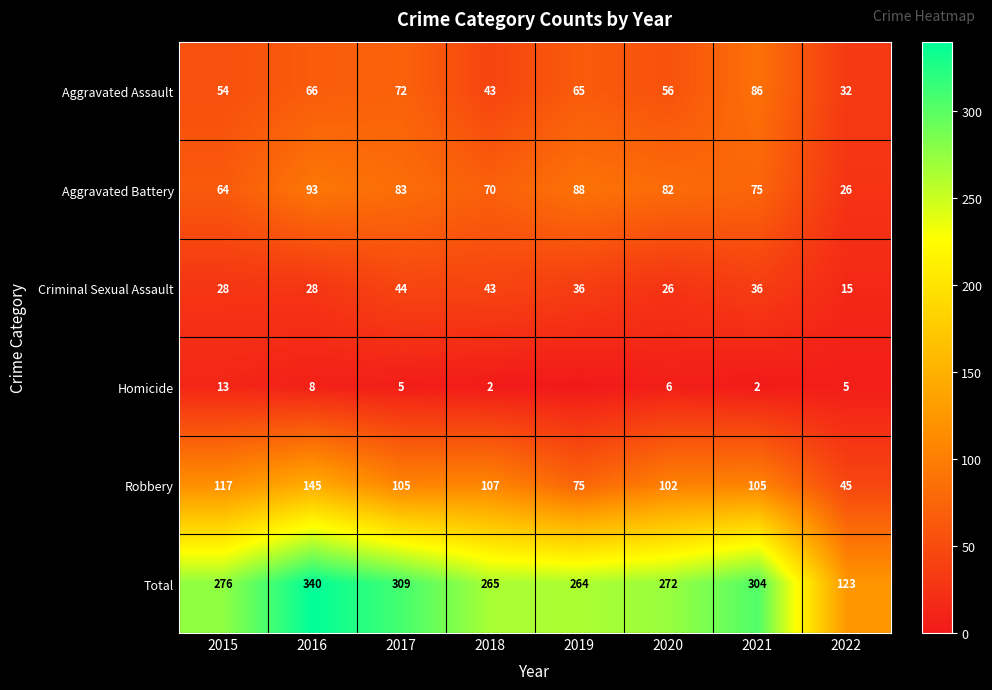

Is the value of Aggravated Battery at 2016 greater than the value of Homicide at 2018?

Yes